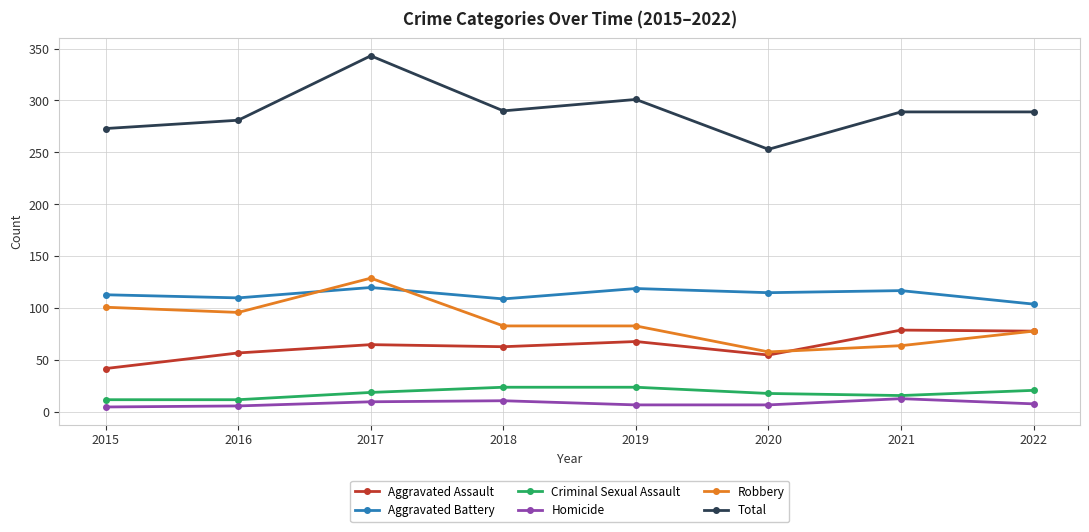

Which series has the largest range (max minus min)?

Total